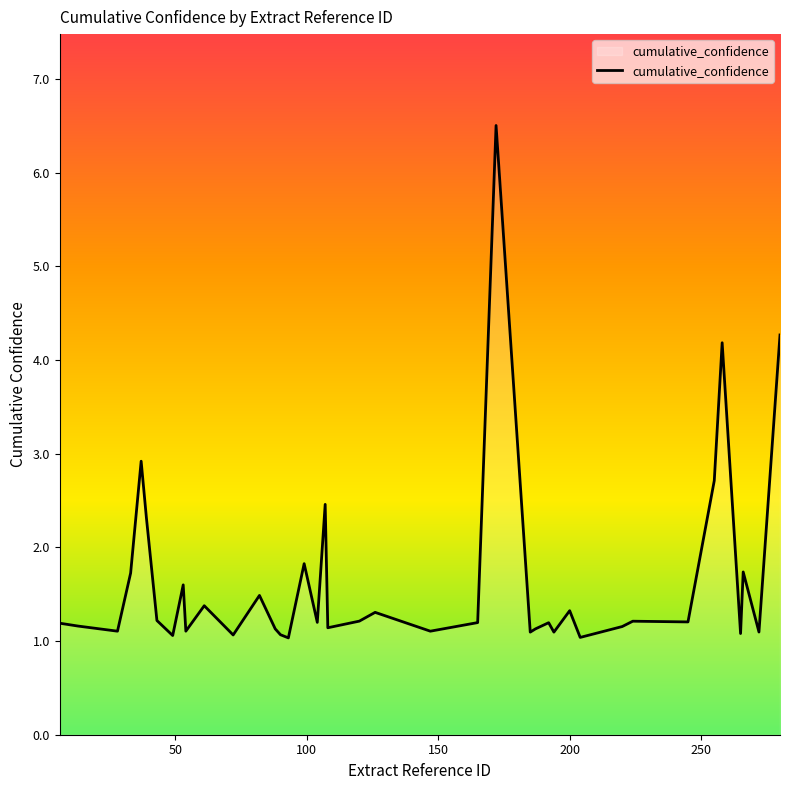

What is the maximum value shown in the chart?

6.5